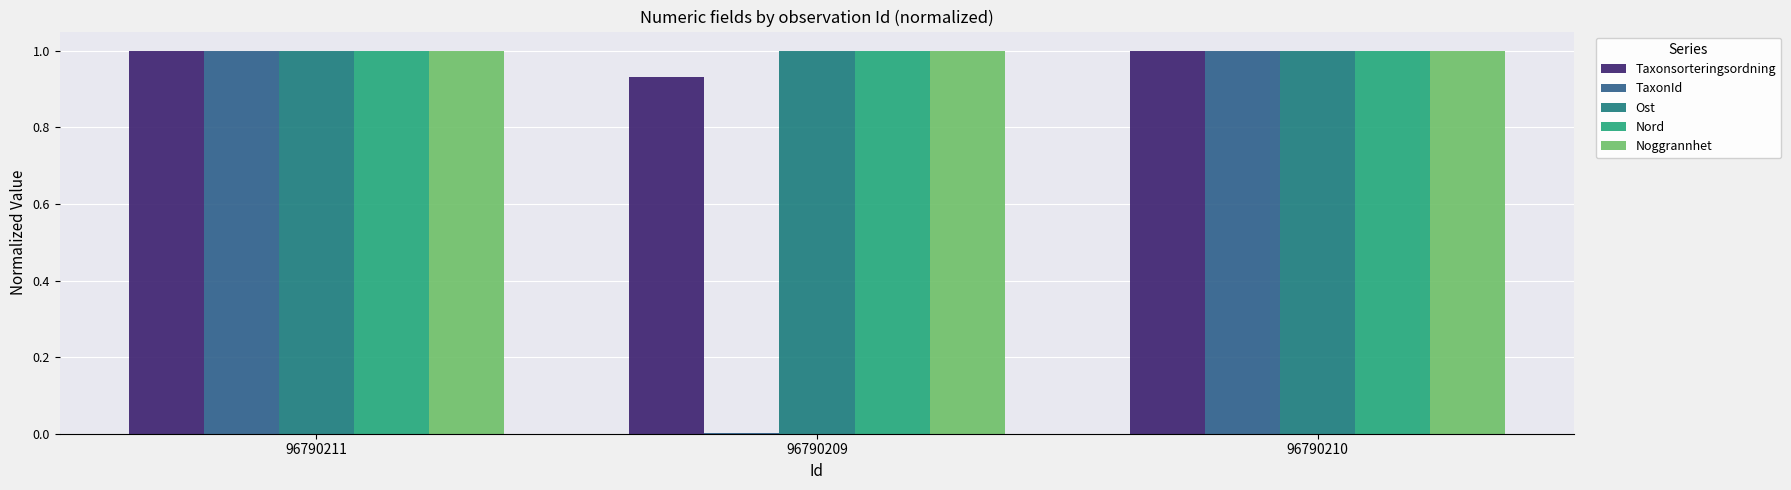

At which category does the chart reach its minimum across all series?

96790209